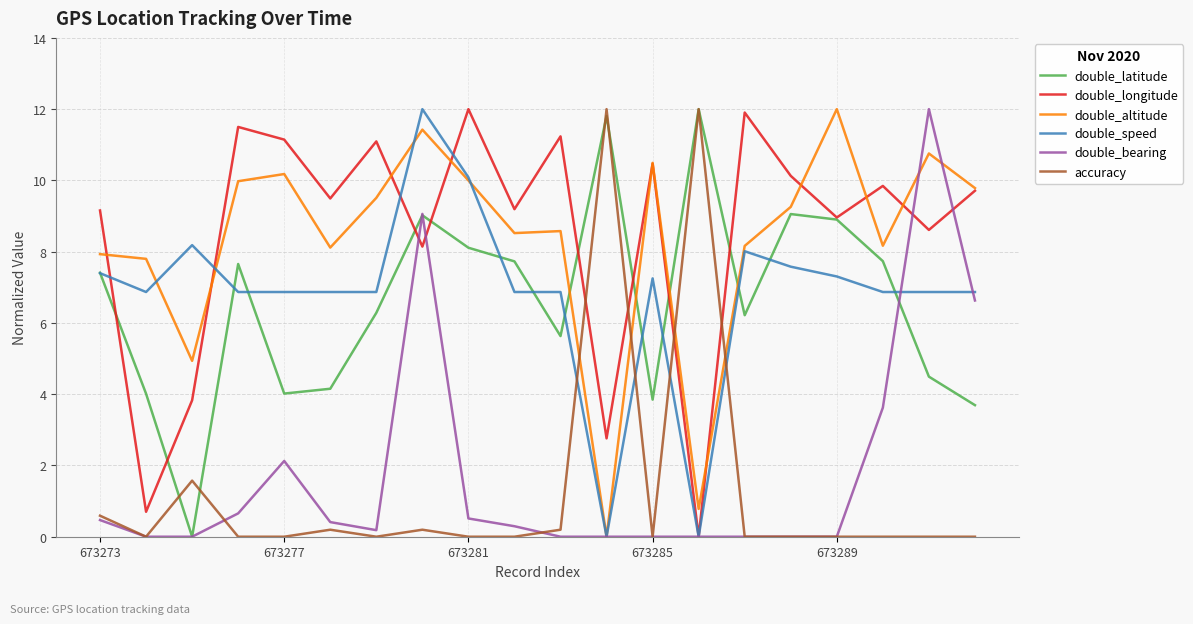

How many distinct data groups are displayed?

6